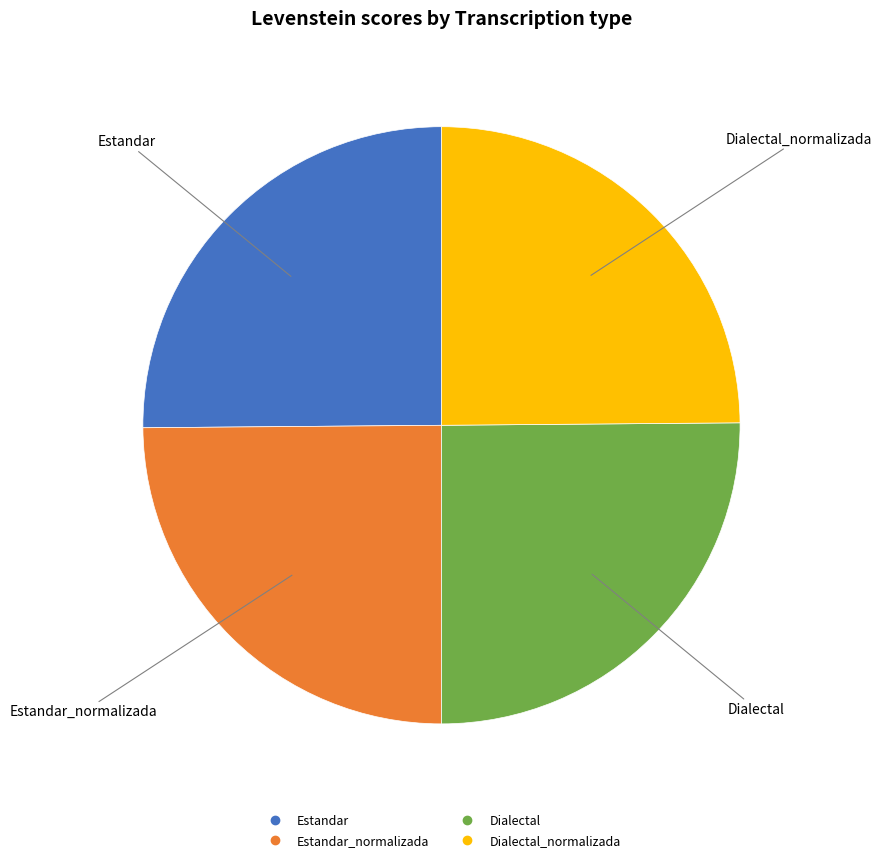

Is there a majority slice in this chart?

No